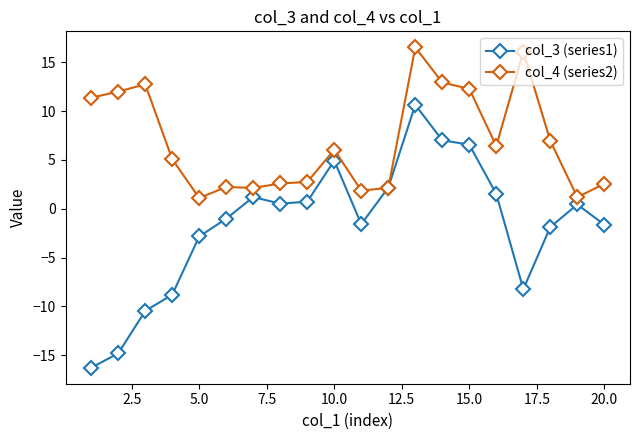

How many values in col_3 (series1) are above zero?

10